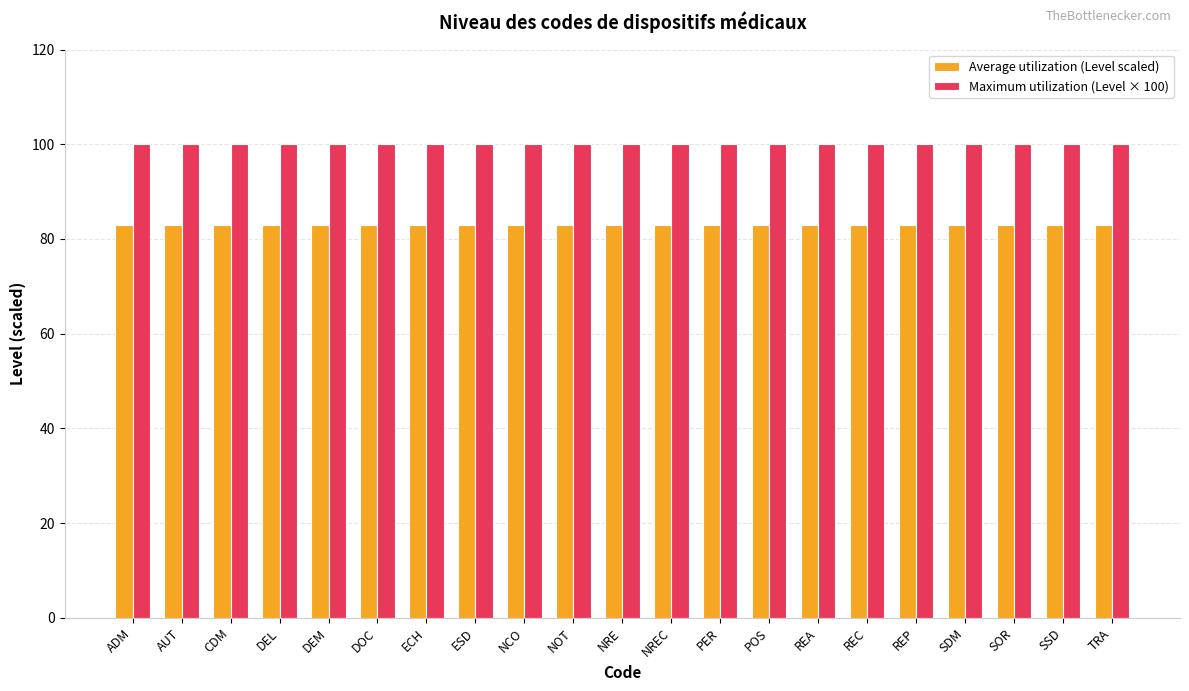

Reading left to right, extract all data points from this chart.

Average utilization (Level scaled): ADM=83	AUT=83	CDM=83	DEL=83	DEM=83	DOC=83	ECH=83	ESD=83	NCO=83	NOT=83	NRE=83	NREC=83	PER=83	POS=83	REA=83	REC=83	REP=83	SDM=83	SOR=83	SSD=83	TRA=83
Maximum utilization (Level × 100): ADM=100	AUT=100	CDM=100	DEL=100	DEM=100	DOC=100	ECH=100	ESD=100	NCO=100	NOT=100	NRE=100	NREC=100	PER=100	POS=100	REA=100	REC=100	REP=100	SDM=100	SOR=100	SSD=100	TRA=100